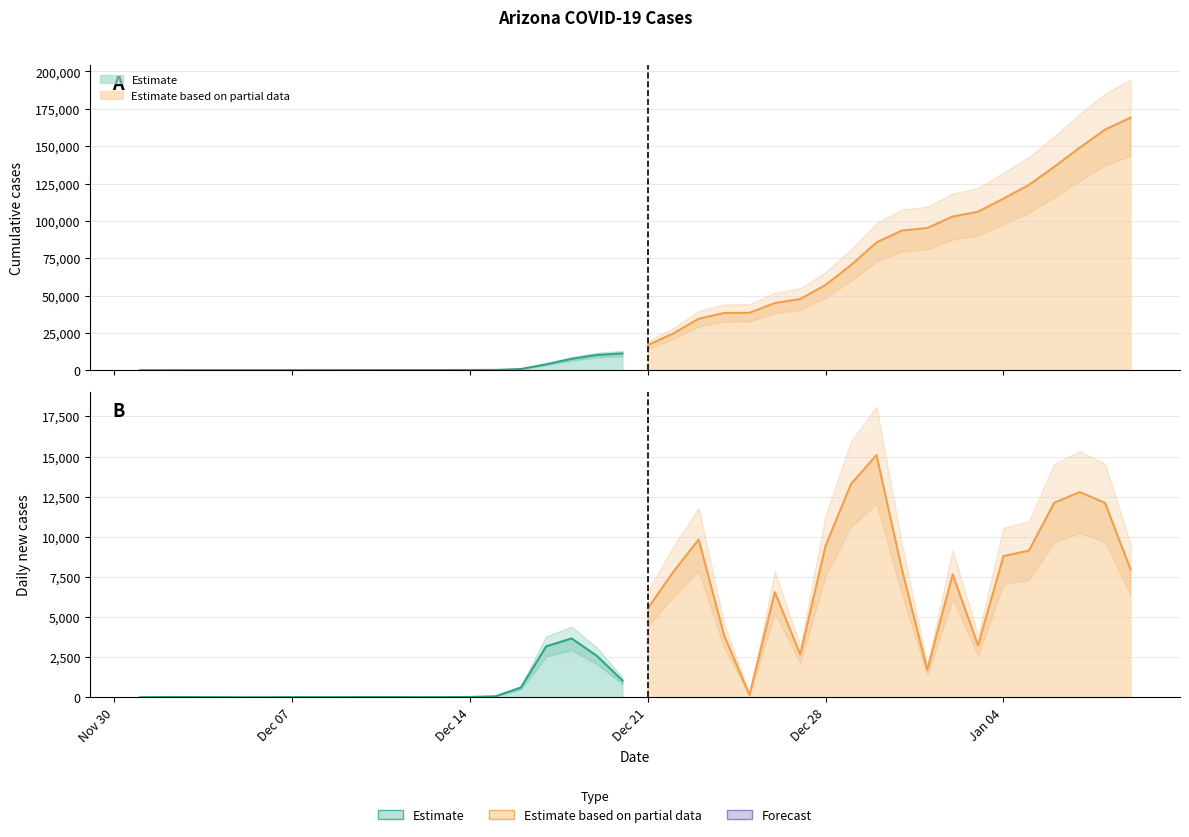

At which label is the value closest to 84618?

29